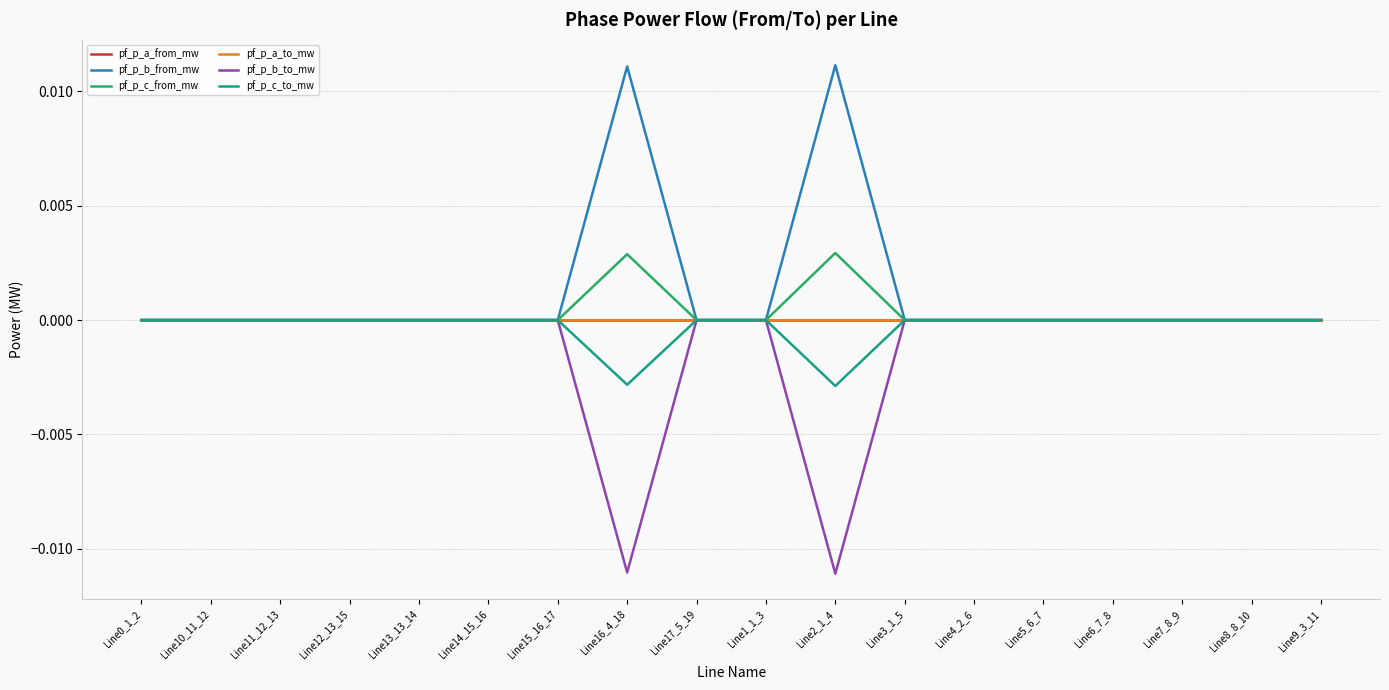

True or false: pf_p_b_from_mw has more than 1 interior local peaks.

True